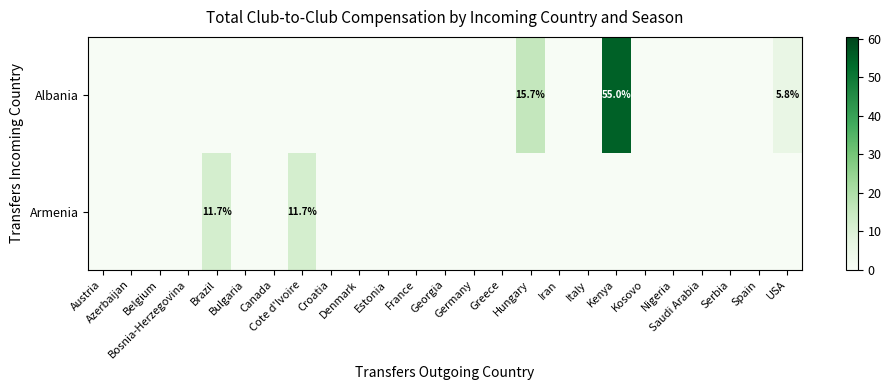

Which series has the largest total across all categories?

row_0